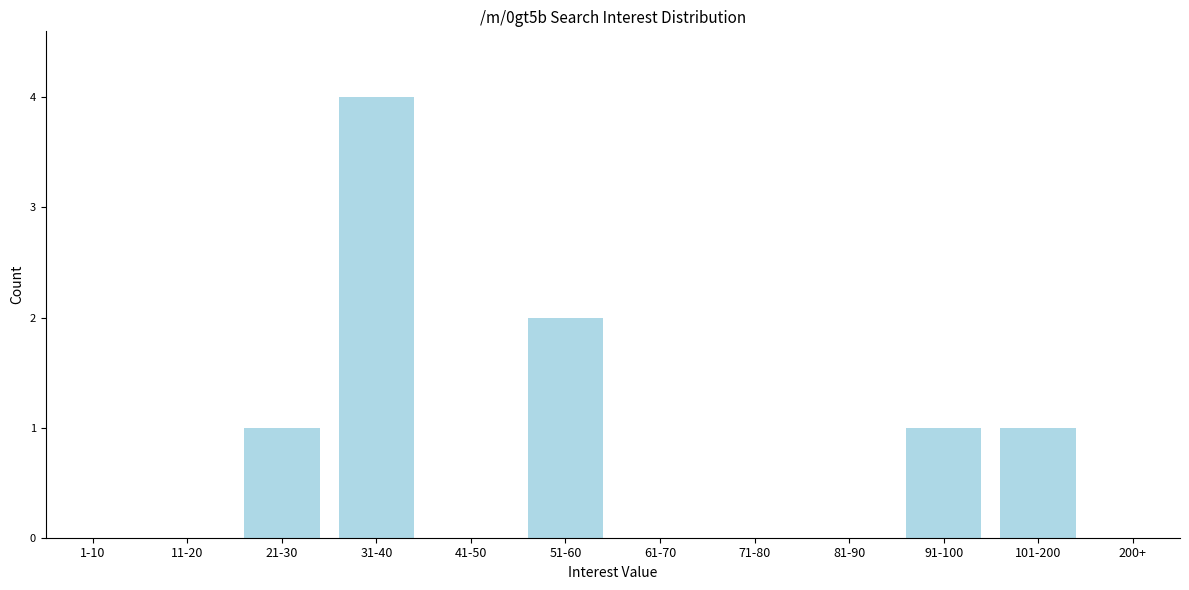

Reading left to right, what are all the values shown in this chart?

1-10=0	11-20=0	21-30=1	31-40=4	41-50=0	51-60=2	61-70=0	71-80=0	81-90=0	91-100=1	101-200=1	200+=0